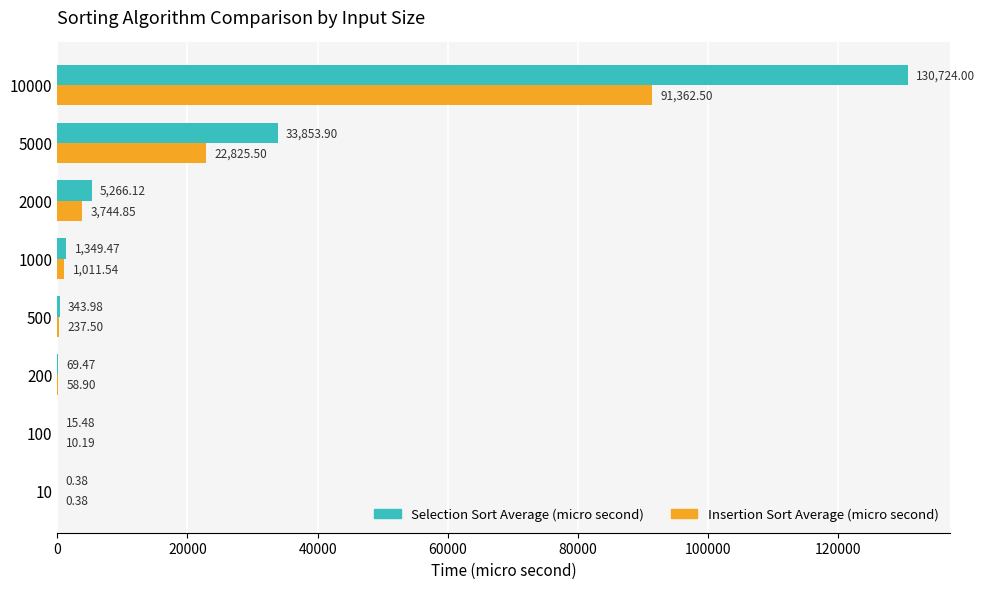

Which series has the widest spread of values?

Selection Sort Average (micro second)